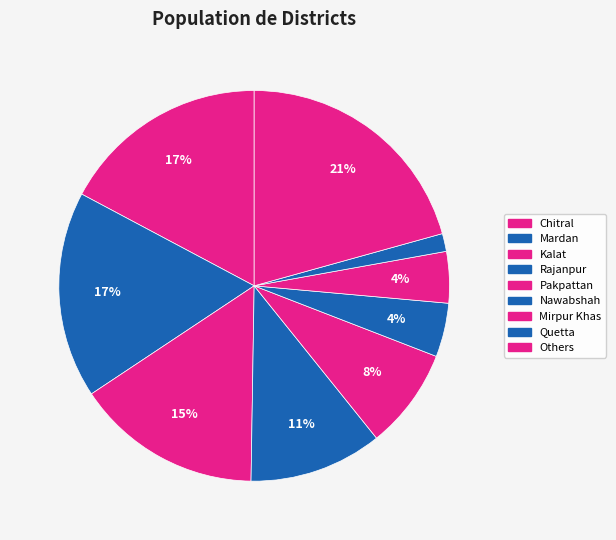

True or false: Nawabshah accounts for 1% of the total.

False